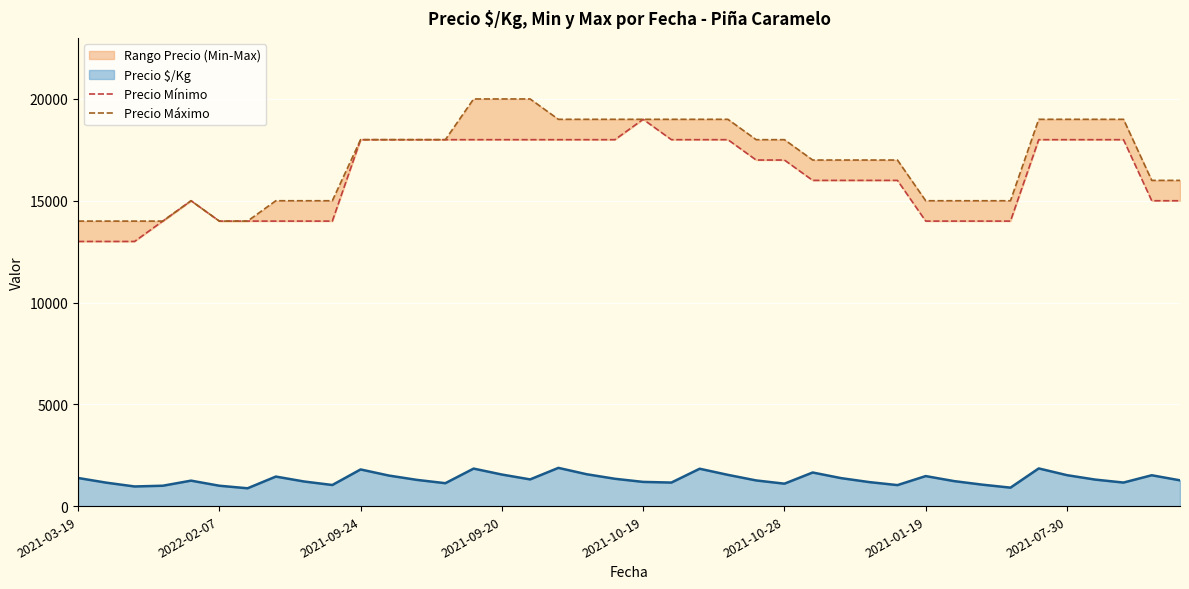

Between 24 and 22, which is larger?

22